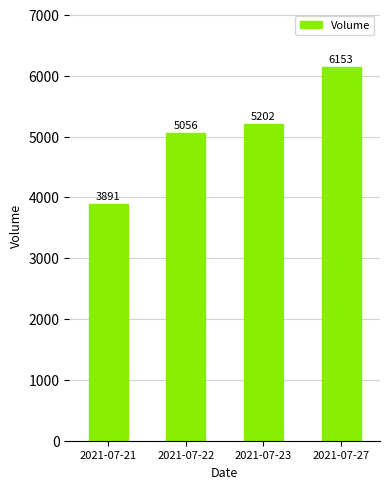

What is the sum of all values?

20302